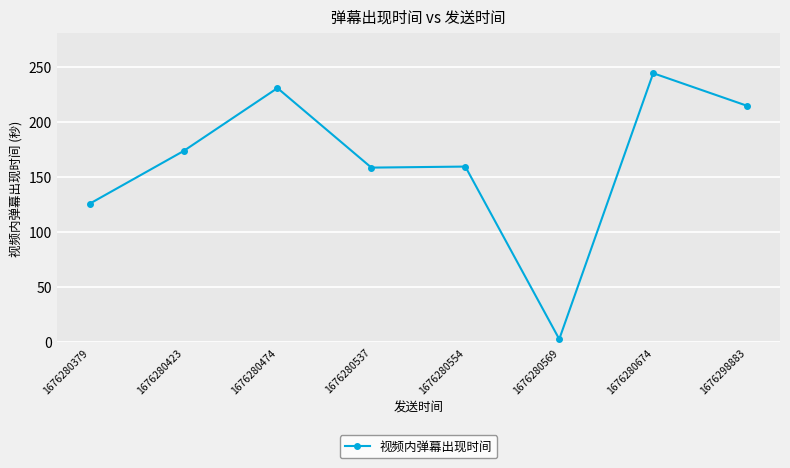

What is the difference between the maximum and minimum values?

241.1